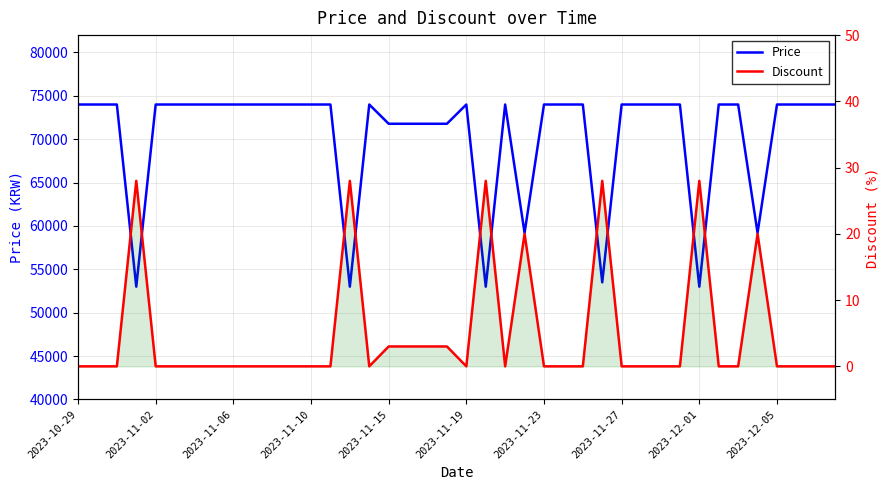

At which label does Price reach its peak?

2023-10-29